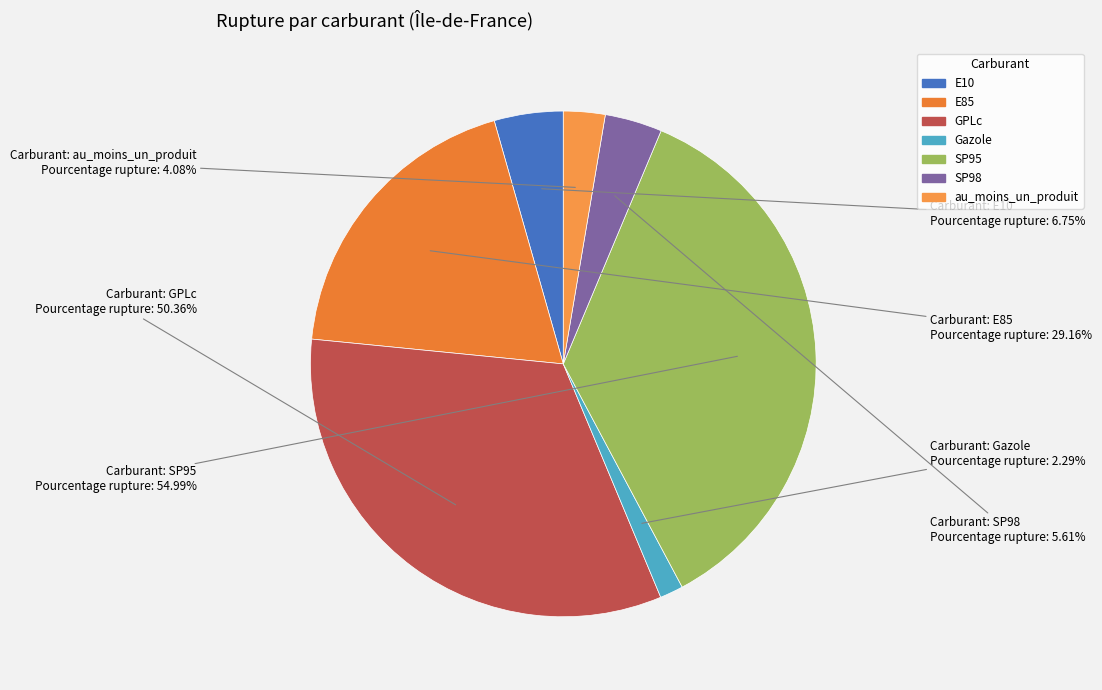

Rank the categories by value from highest to lowest.

SP95, GPLc, E85, E10, SP98, au_moins_un_produit, Gazole